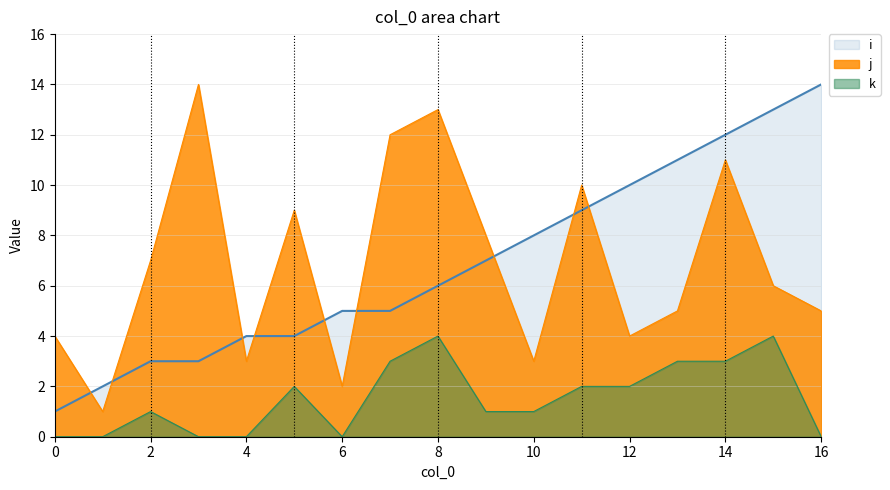

Is the value of j at 12 greater than the value of i at 8?

No